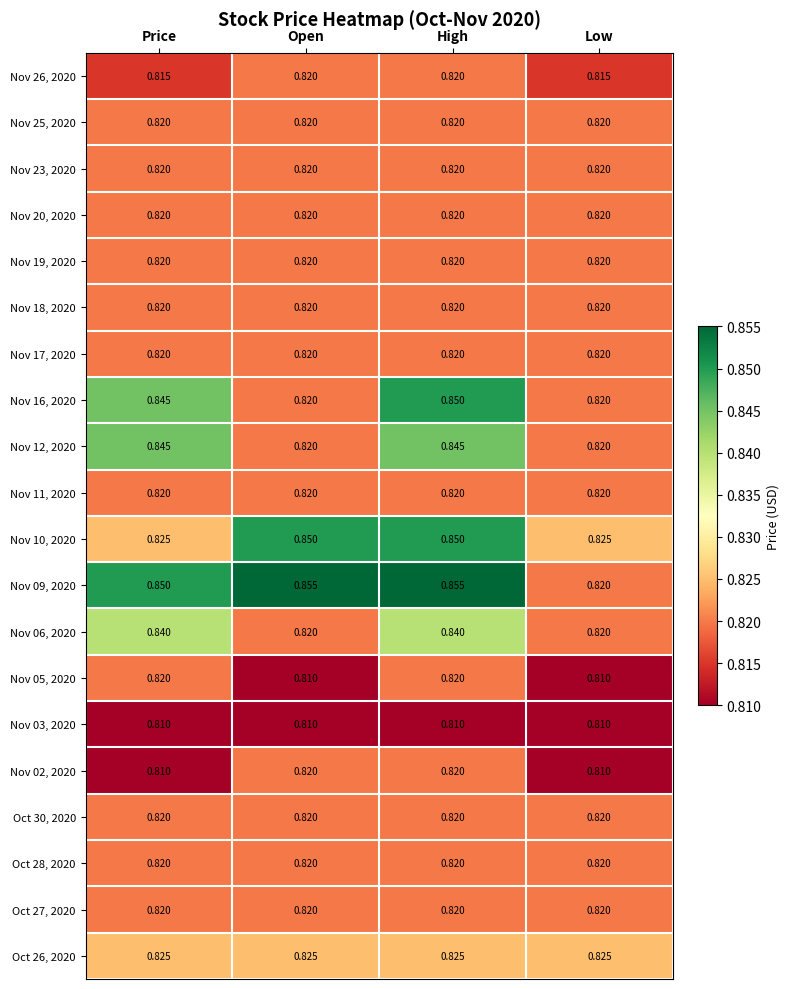

How many categories are shown in the chart?

4